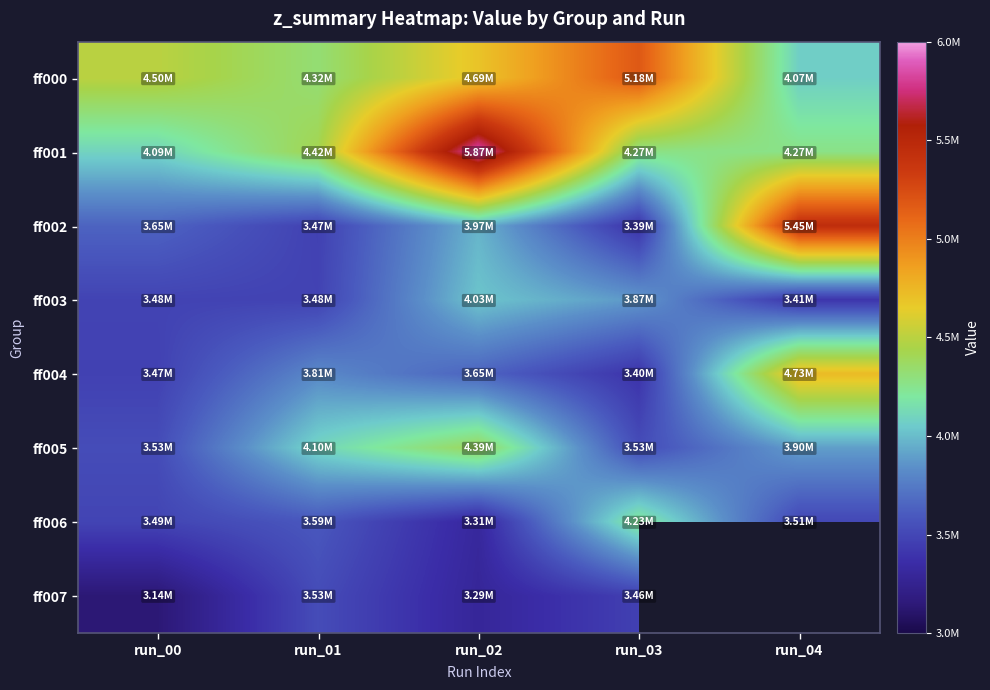

List the series in order of their peak value, lowest first.

ff007, ff003, ff006, ff005, ff004, ff000, ff002, ff001